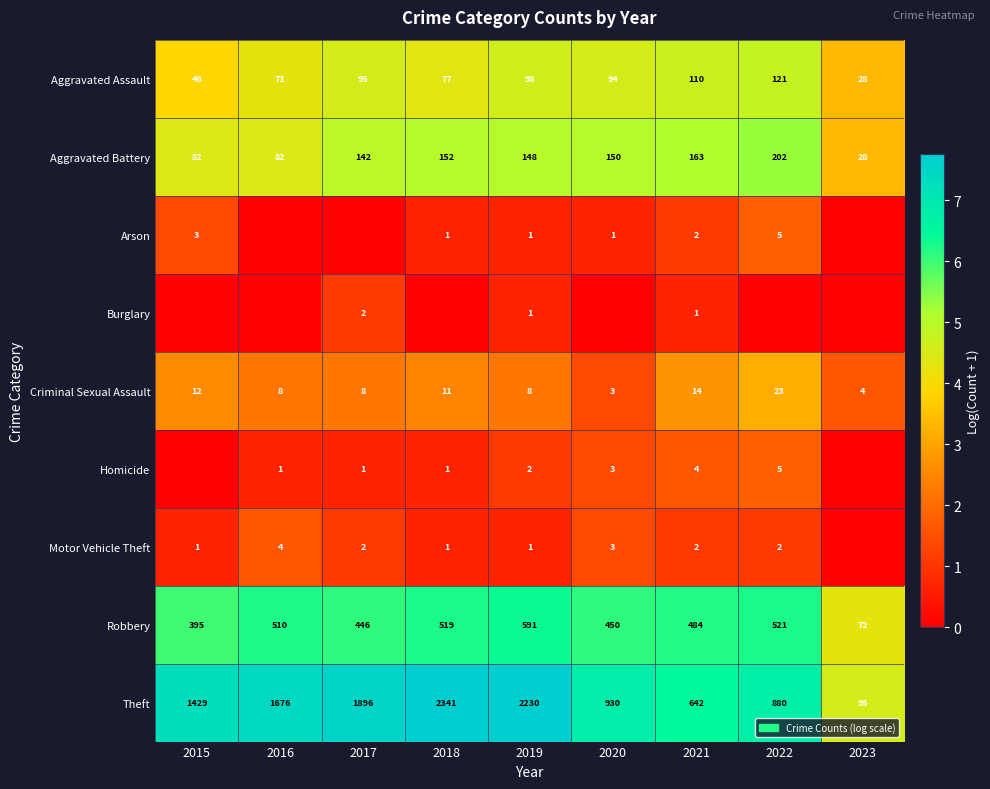

What is the minimum value for Aggravated Assault?

28